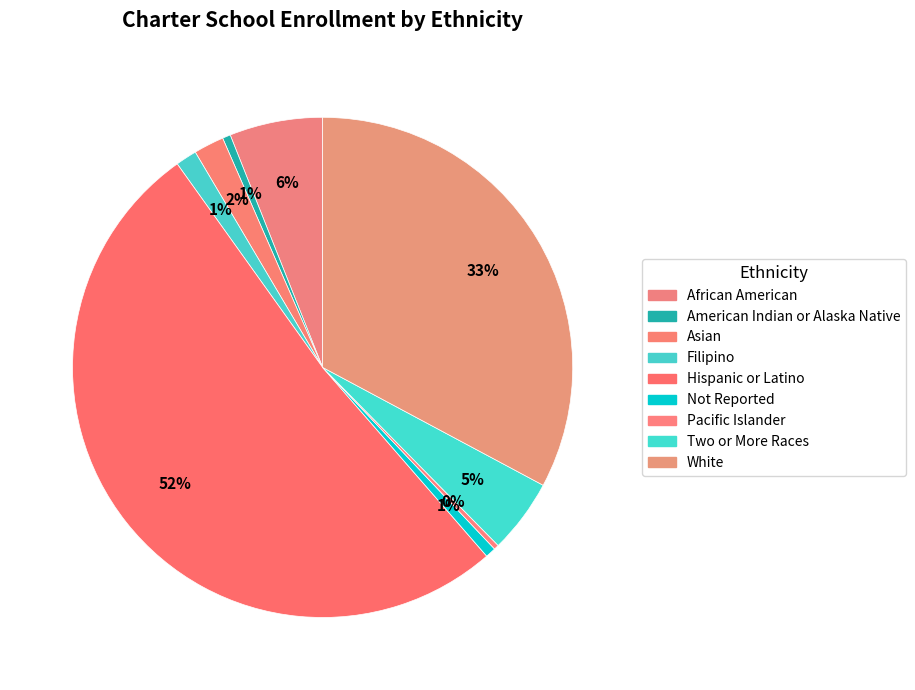

What percentage is NOT represented by Two or More Races?

95.2%